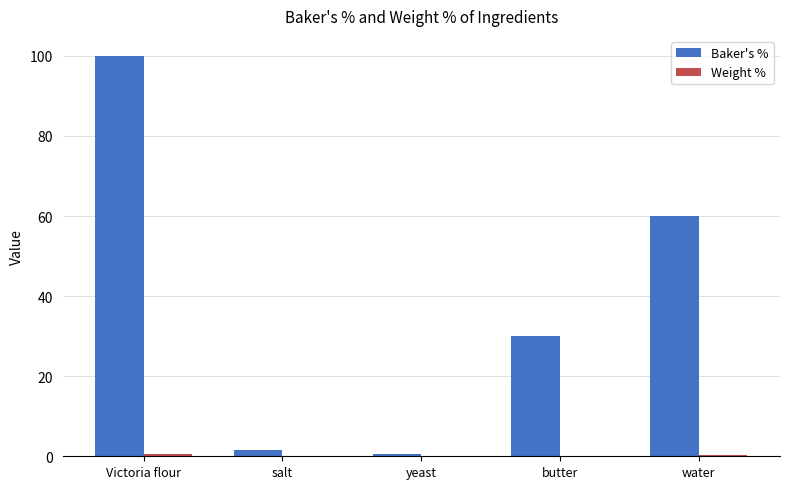

Which series has the largest total across all categories?

Baker's %